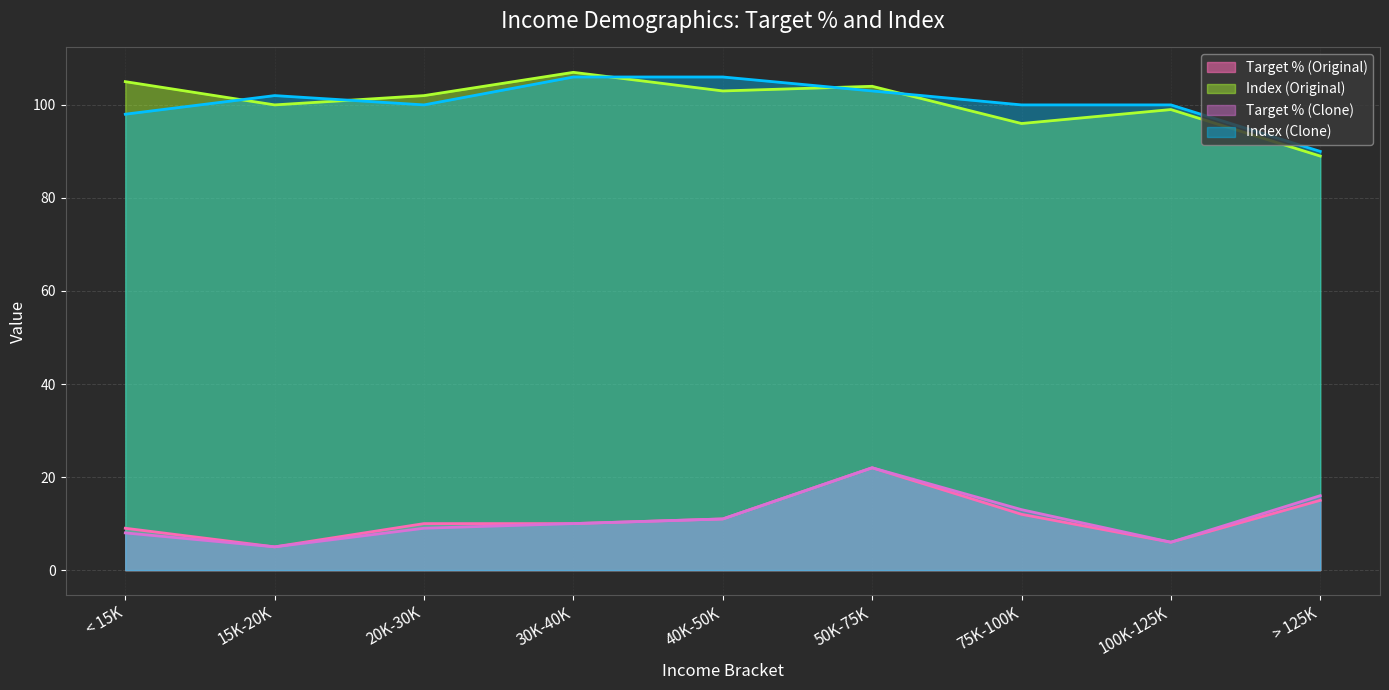

Where is the first local maximum for Index (Clone) (line)?

15K-20K